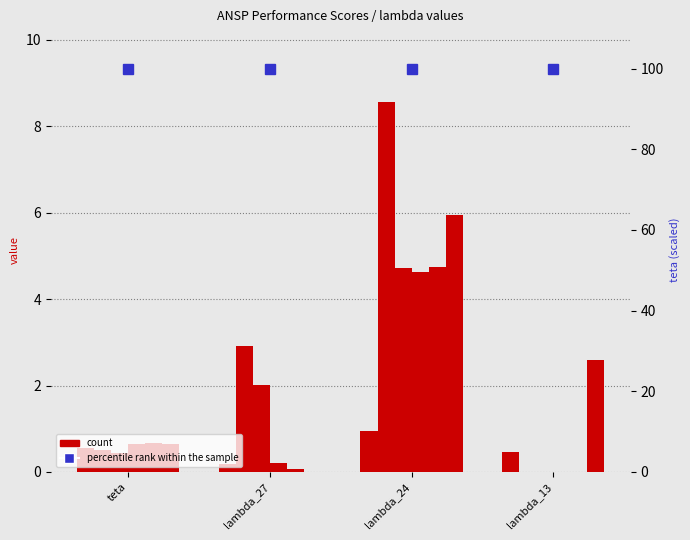

List the labels in order of value, smallest first.

lambda_27, lambda_13, teta, lambda_24